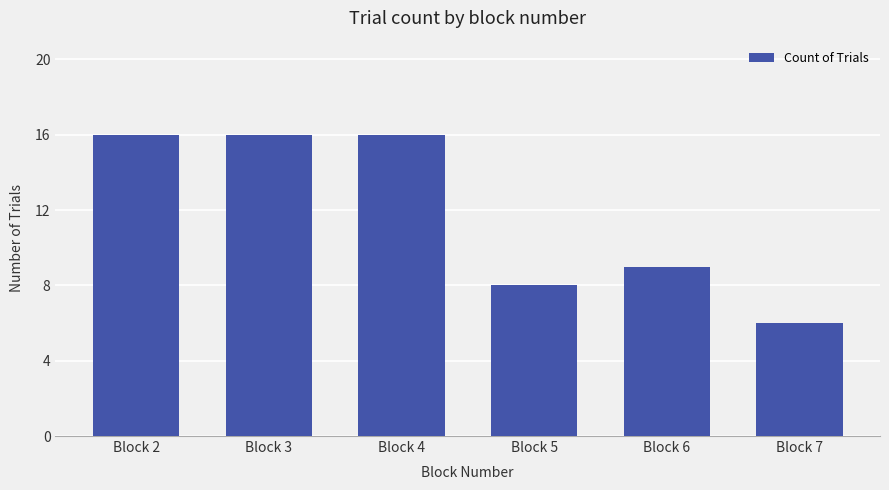

Reading left to right, what are all the values shown in this chart?

16	16	16	8	9	6